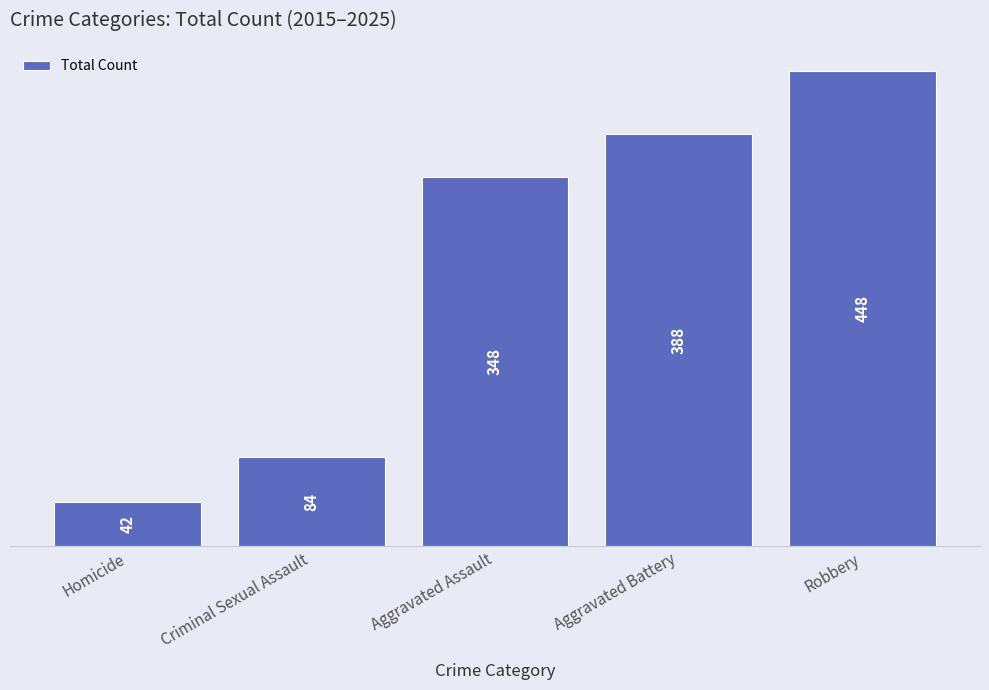

List the labels in order of value, smallest first.

Homicide, Criminal Sexual Assault, Aggravated Assault, Aggravated Battery, Robbery